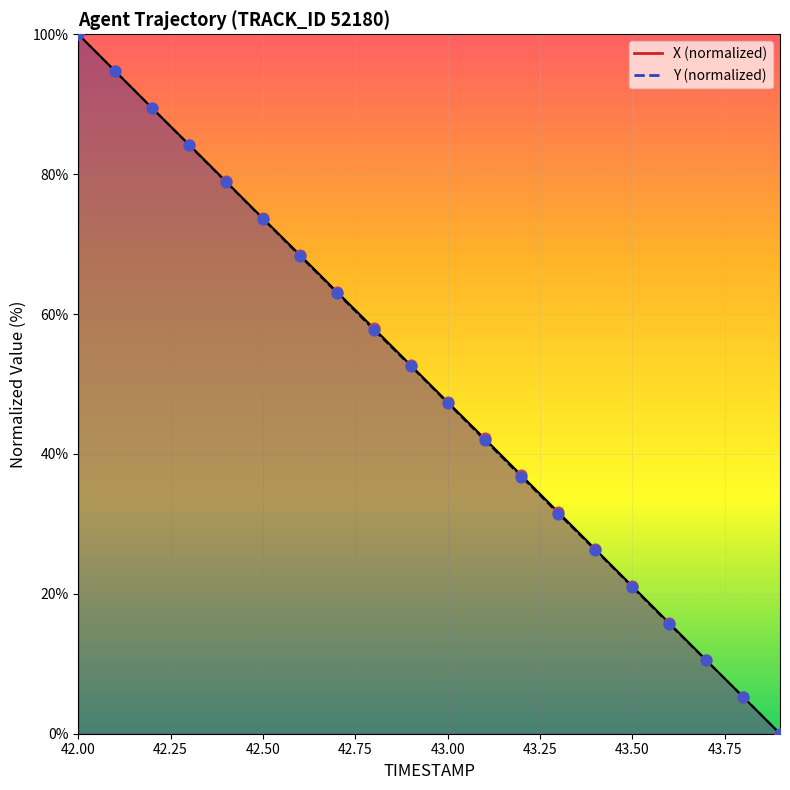

Which series reaches the maximum Y coordinate?

X